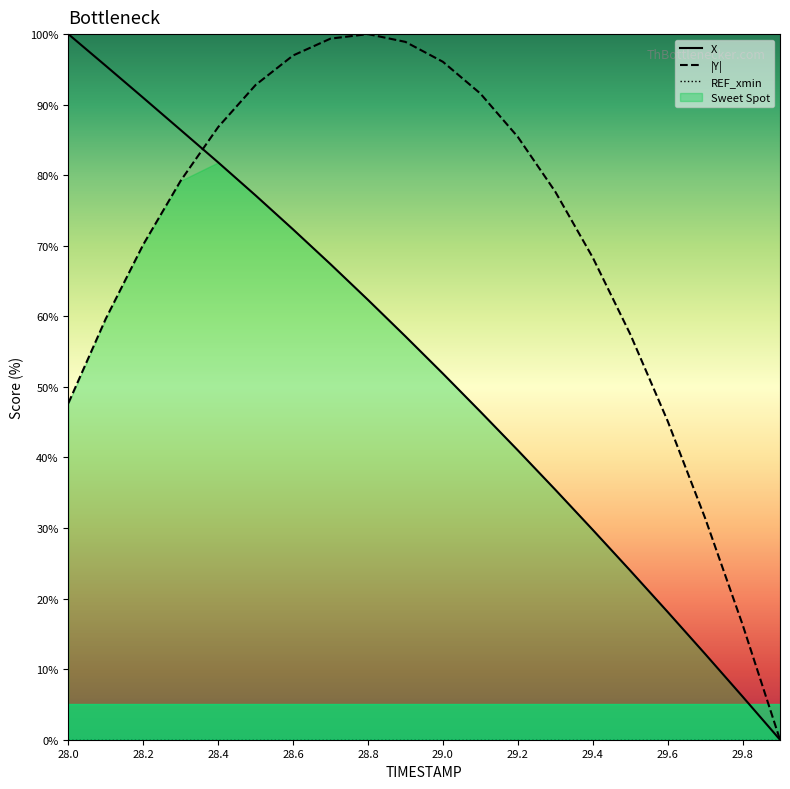

True or false: REF_xmin and X cross at least once.

False